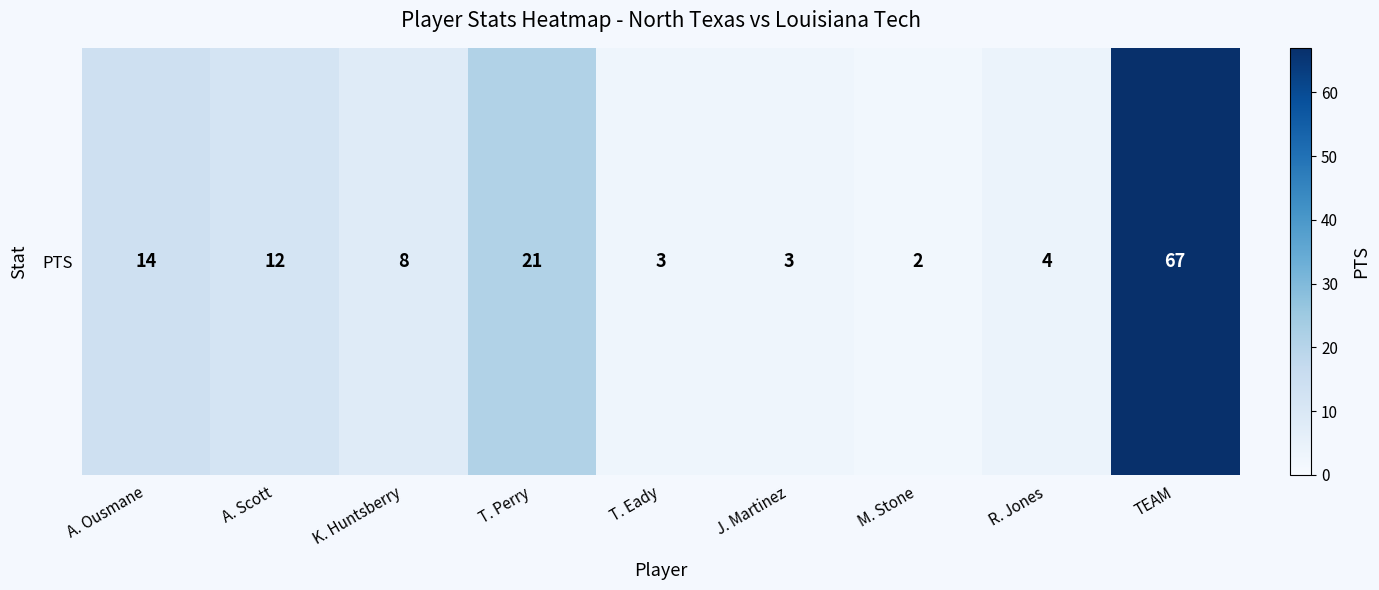

Between T. Perry and M. Stone, which is larger?

T. Perry